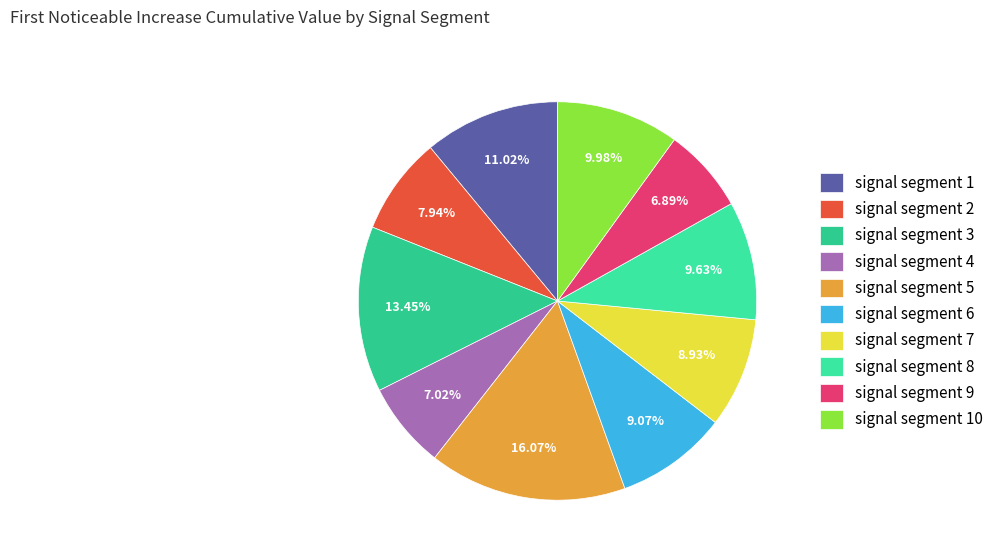

To the nearest percent, what is the average slice percentage?

10%